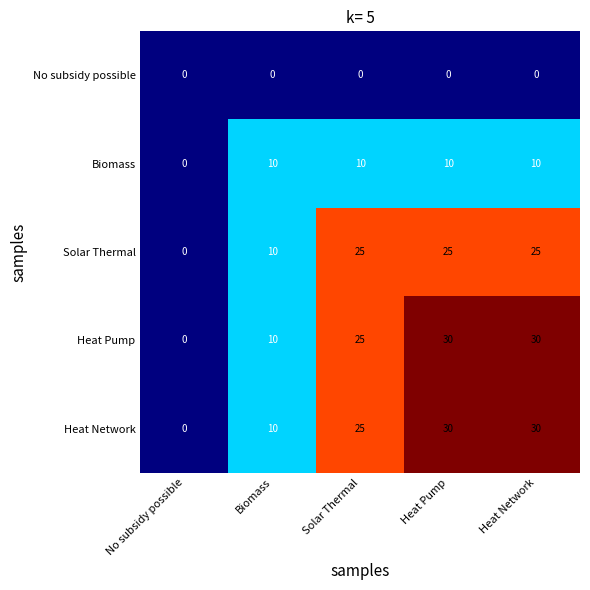

The value of Biomass at Biomass is 3. True or false?

False